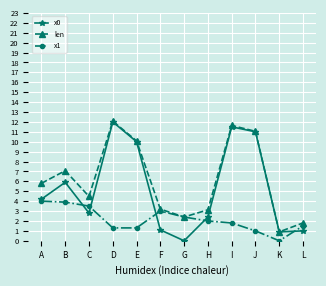

The value of len at J is 11.0. True or false?

True